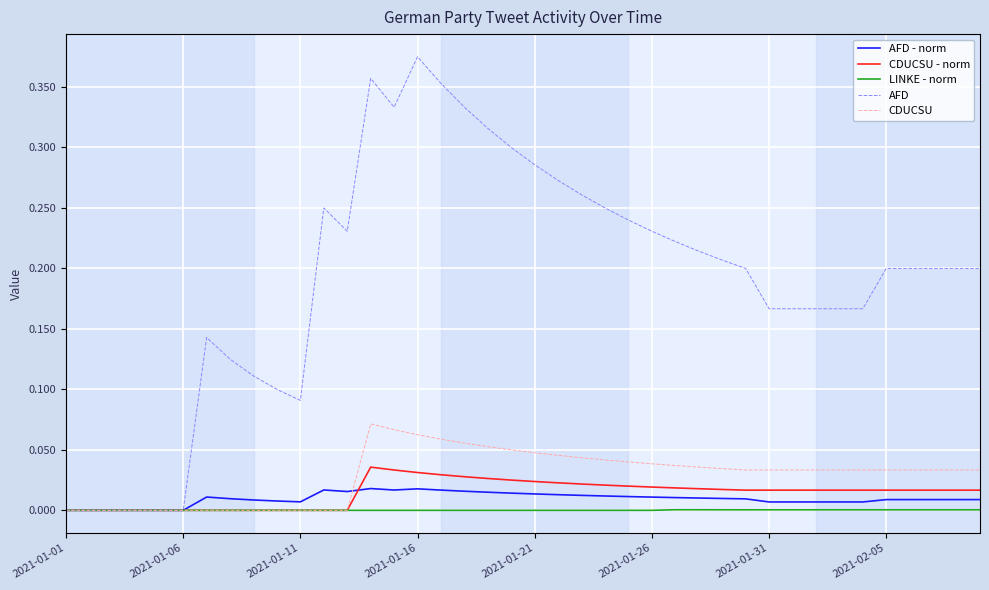

Which series has the largest range (max minus min)?

AFD